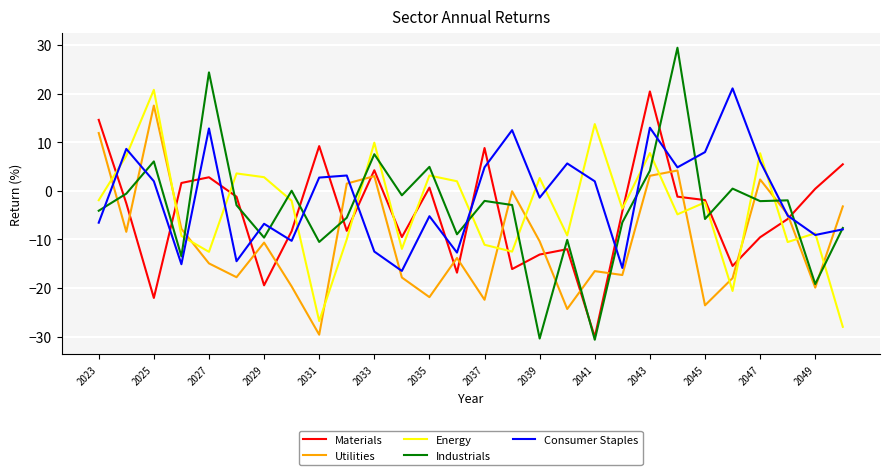

Which series has the largest total across all categories?

Consumer Staples